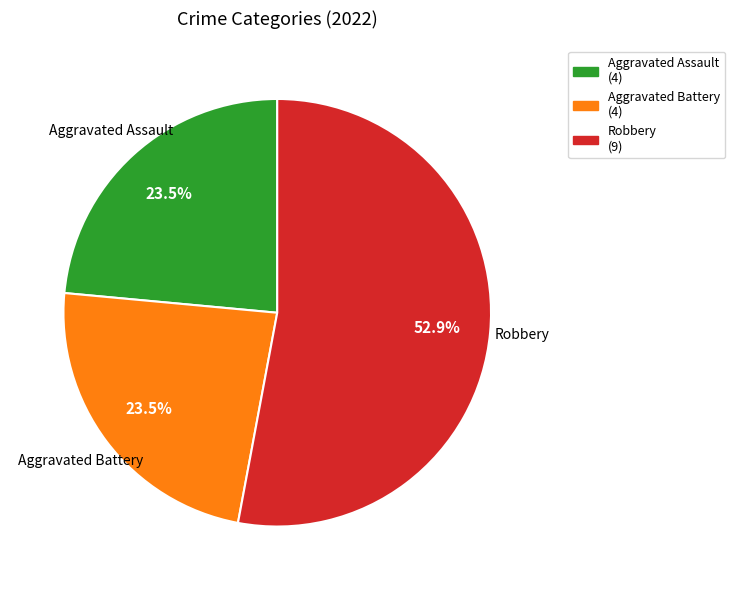

To the nearest percent, what is the difference between the largest and smallest slice percentages?

29%